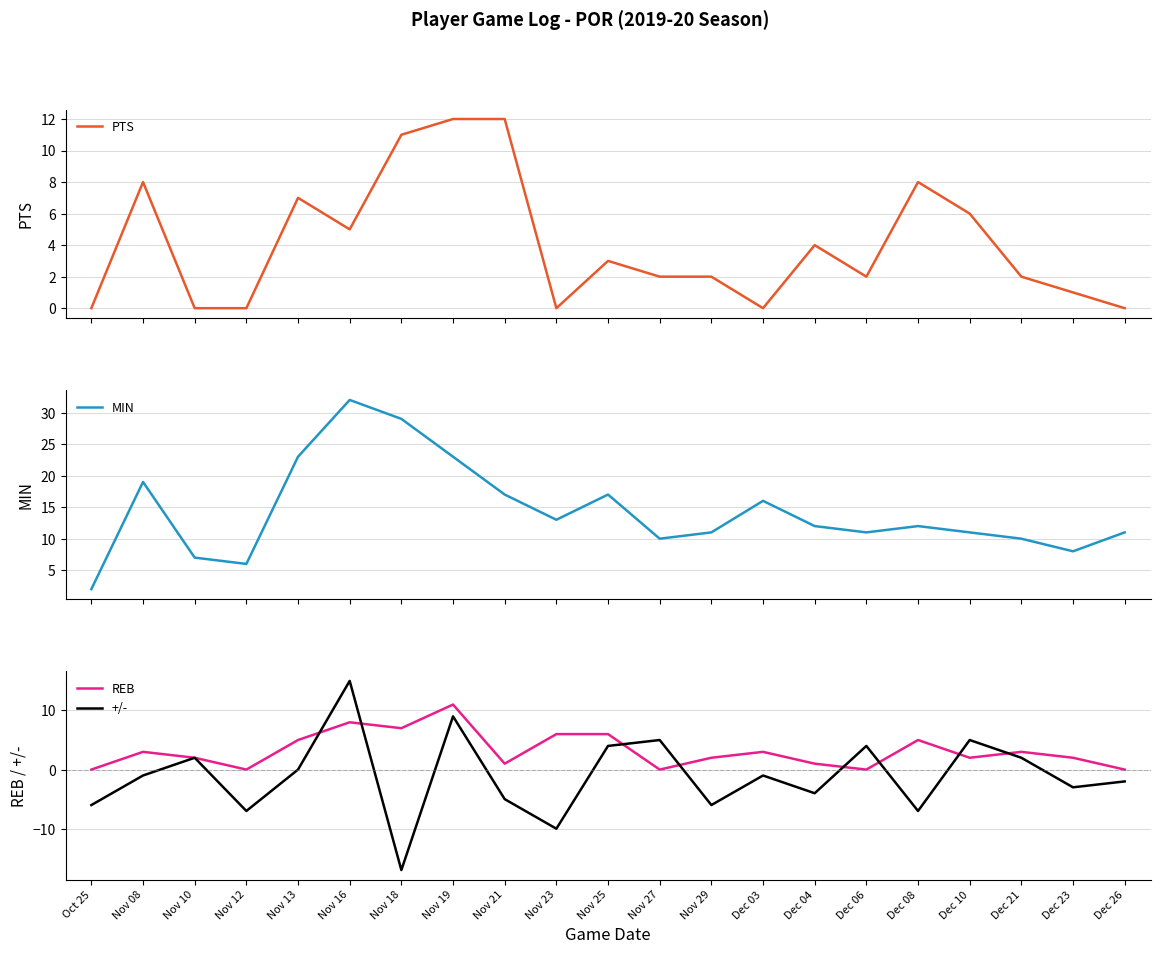

What is the difference between the MIN values at Nov 21 and Nov 16?

15